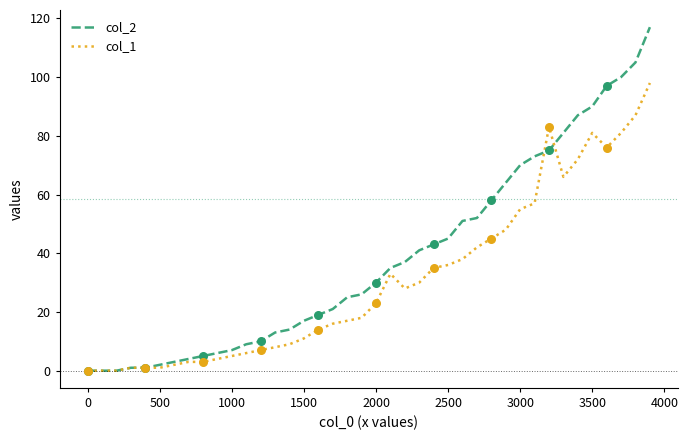

Rank the series by their maximum value, from lowest to highest.

col_1, col_2